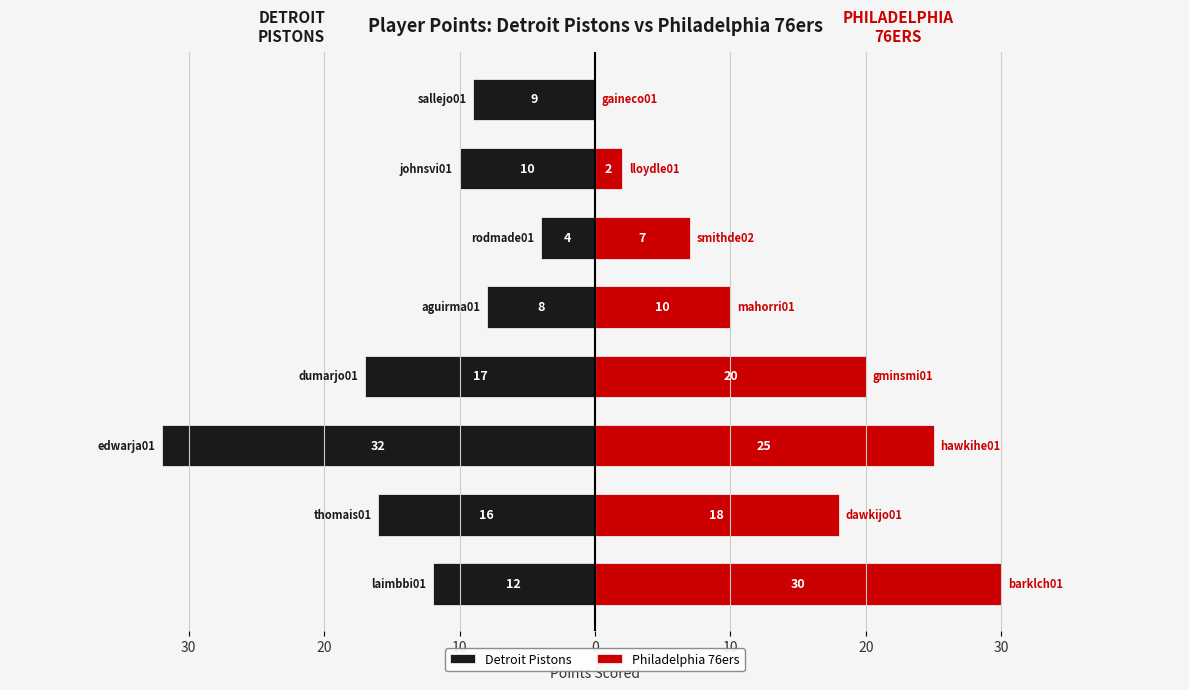

Read the Philadelphia 76ers value at 30.

30